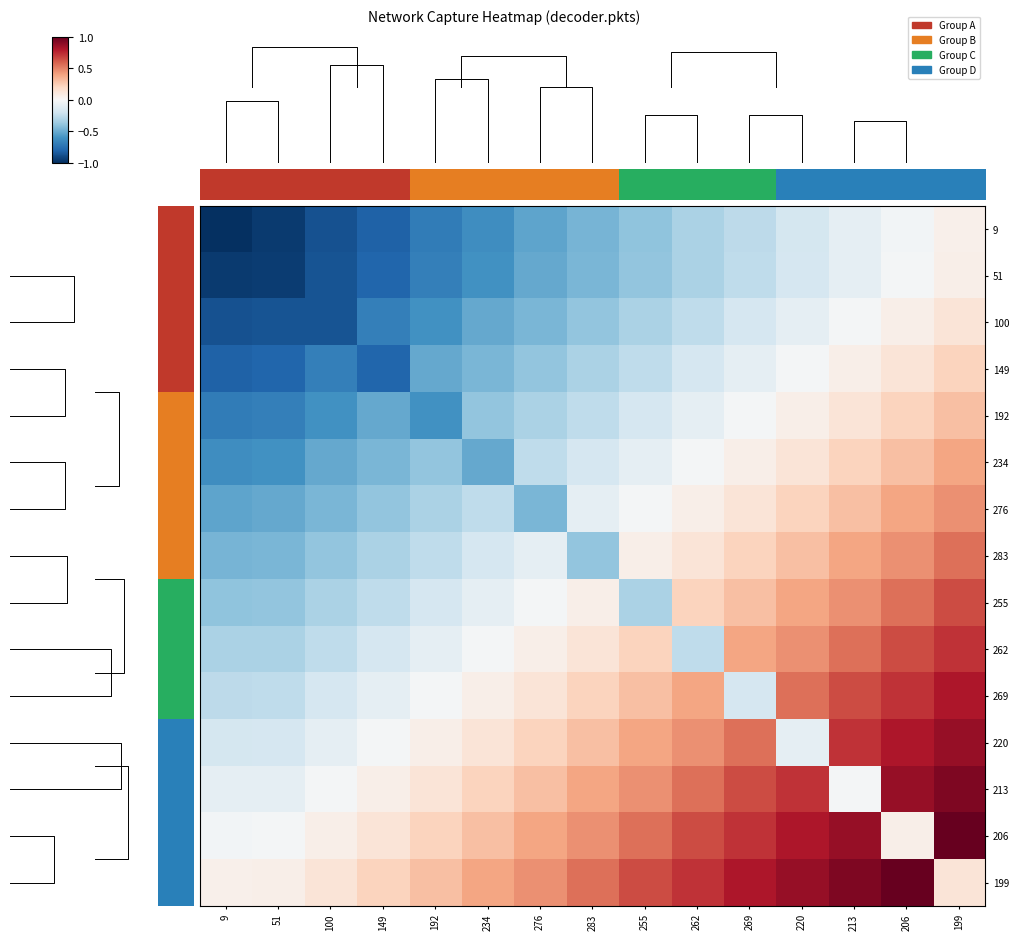

Rank the categories by 276 value from lowest to highest.

9, 51, 100, 276, 149, 192, 234, 283, 255, 262, 269, 220, 213, 206, 199